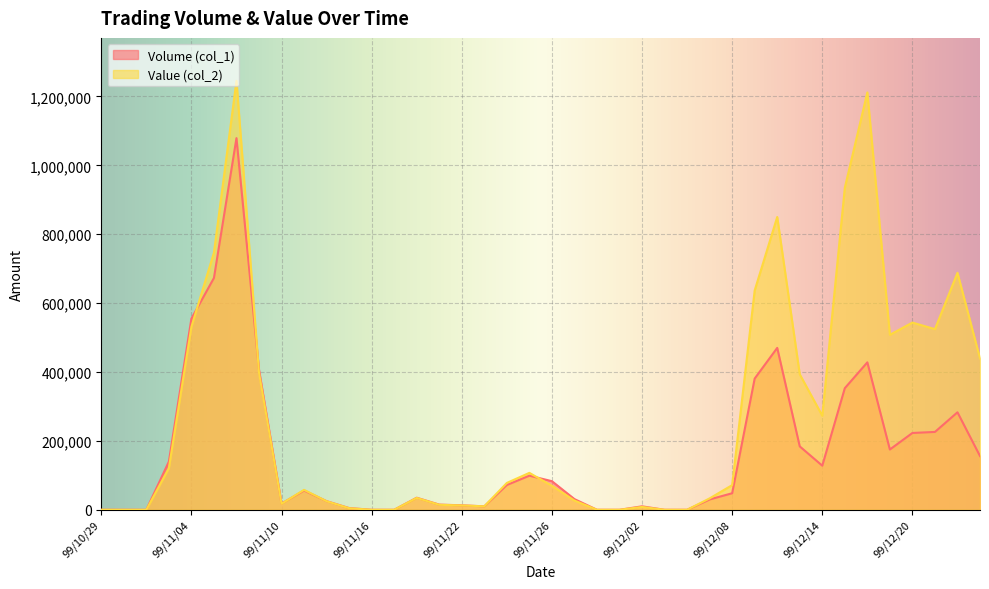

List the labels in order of Value (col_2) value, largest first.

99/11/08, 99/12/16, 99/12/15, 99/12/10, 99/11/05, 99/12/22, 99/12/09, 99/12/20, 99/11/04, 99/12/21, 99/12/17, 99/12/23, 99/11/09, 99/12/13, 99/12/14, 99/11/03, 99/11/25, 99/11/24, 99/12/08, 99/11/26, 99/11/11, 99/11/18, 99/12/07, 99/11/29, 99/11/12, 99/11/10, 99/11/19, 99/11/22, 99/11/23, 99/12/02, 99/11/15, 99/10/29, 99/11/01, 99/11/02, 99/11/16, 99/11/17, 99/11/30, 99/12/01, 99/12/03, 99/12/06